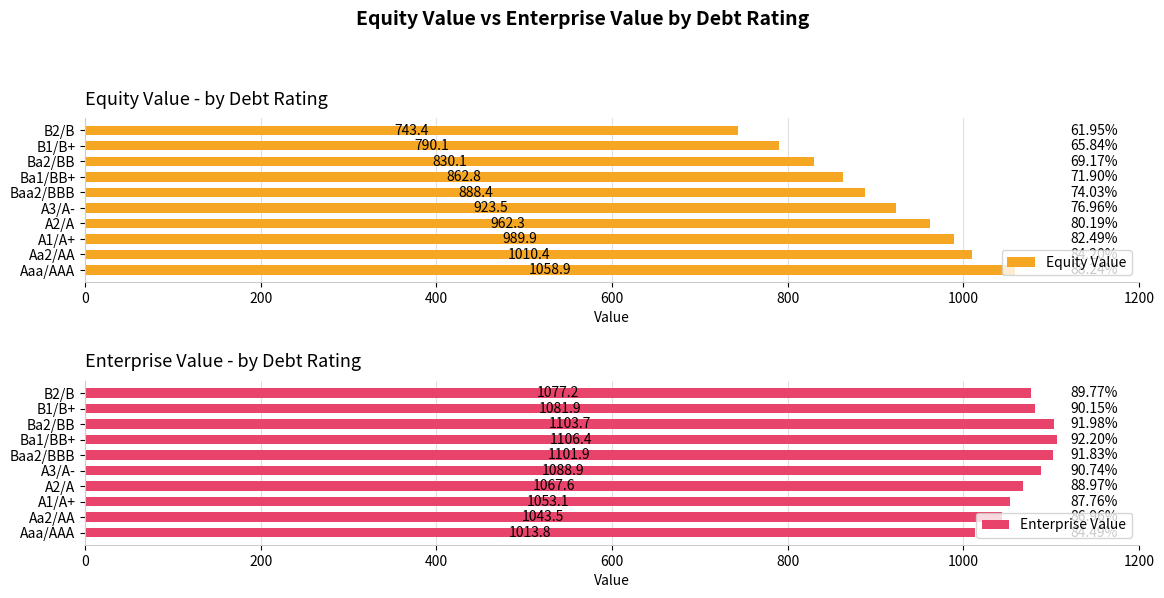

What is the difference between the second highest and second lowest values in the Enterprise Value series?

60.2